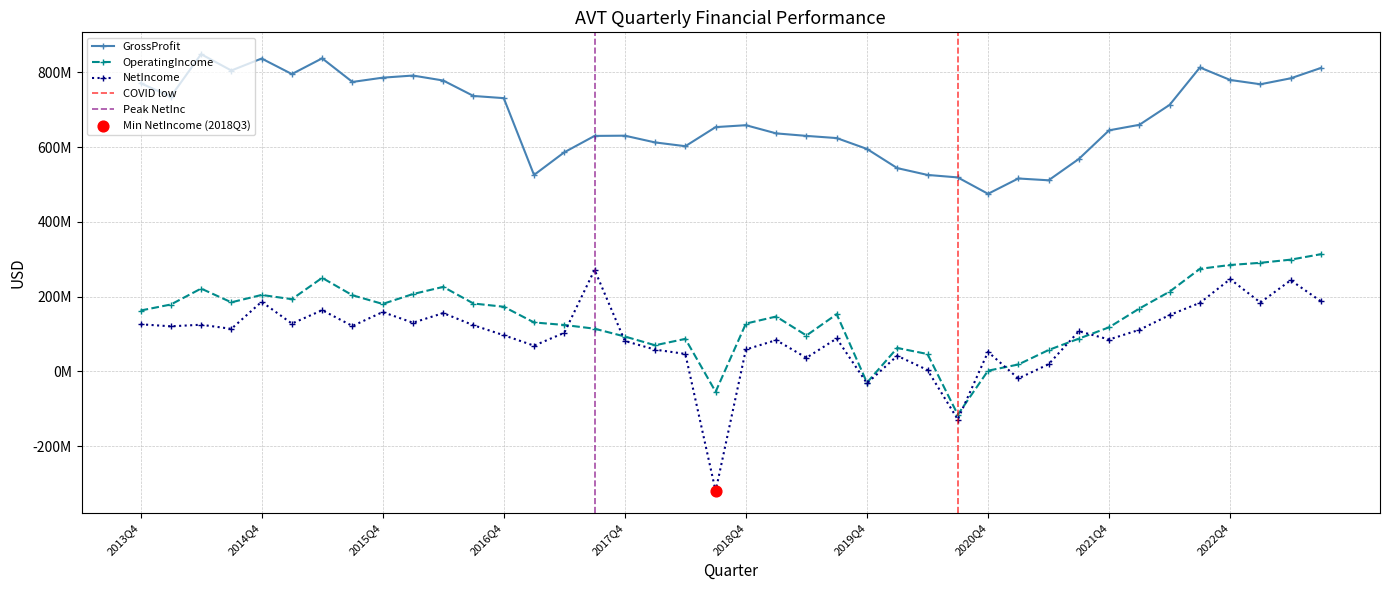

At how many categories does at least one series exceed 399891631?

40